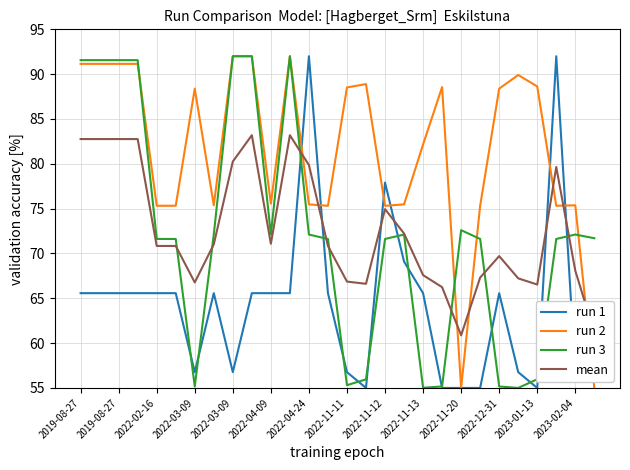

Which series has the largest total across all categories?

run 2